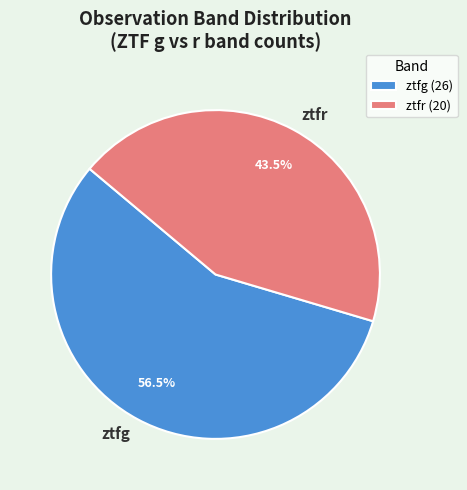

Rank the categories by value from lowest to highest.

ztfr, ztfg